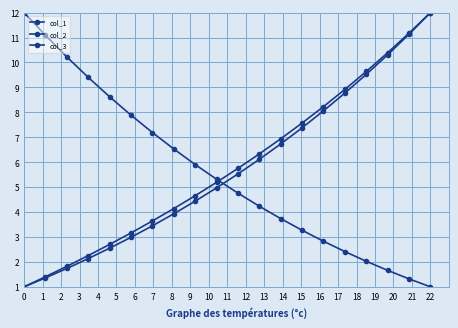

Which category has the highest value in the col_3 series?

22